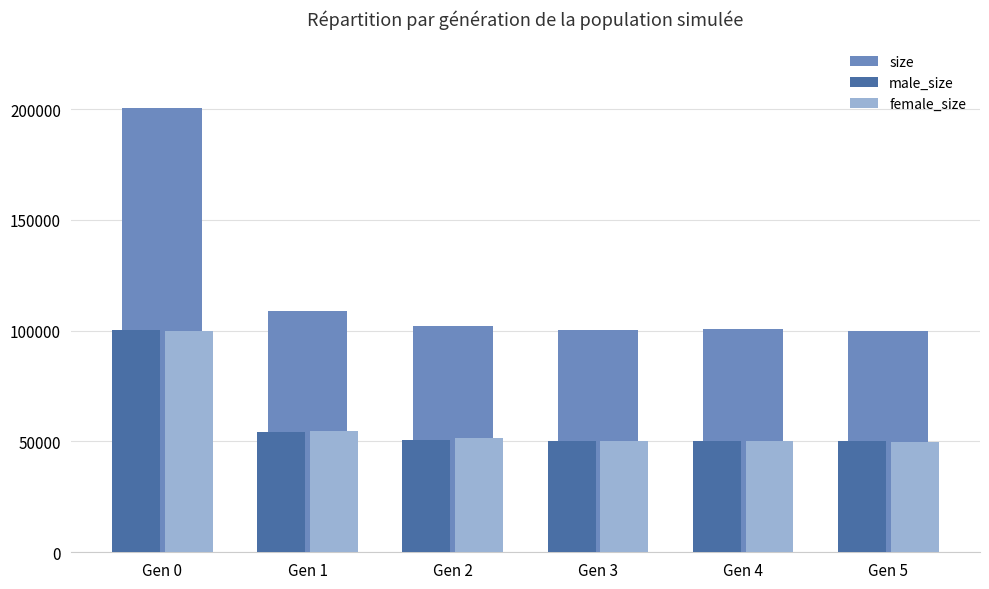

Which series has the widest spread of values?

size